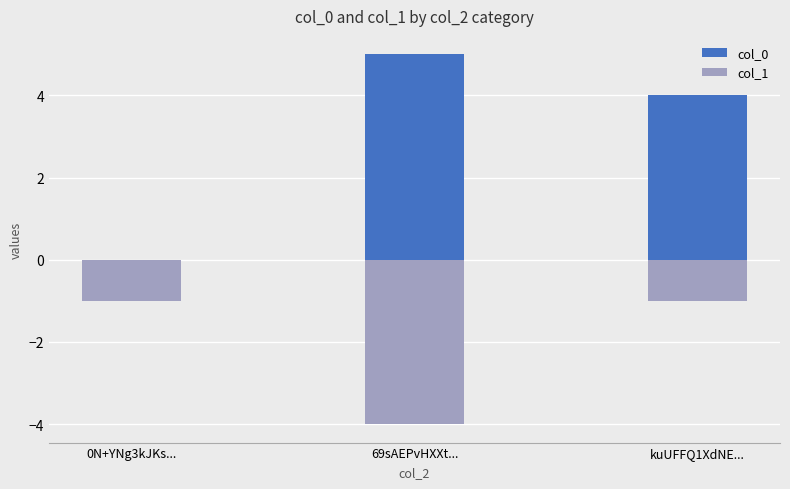

What is the label of the 3rd bar from the left?

kuUFFQ1XdNE...